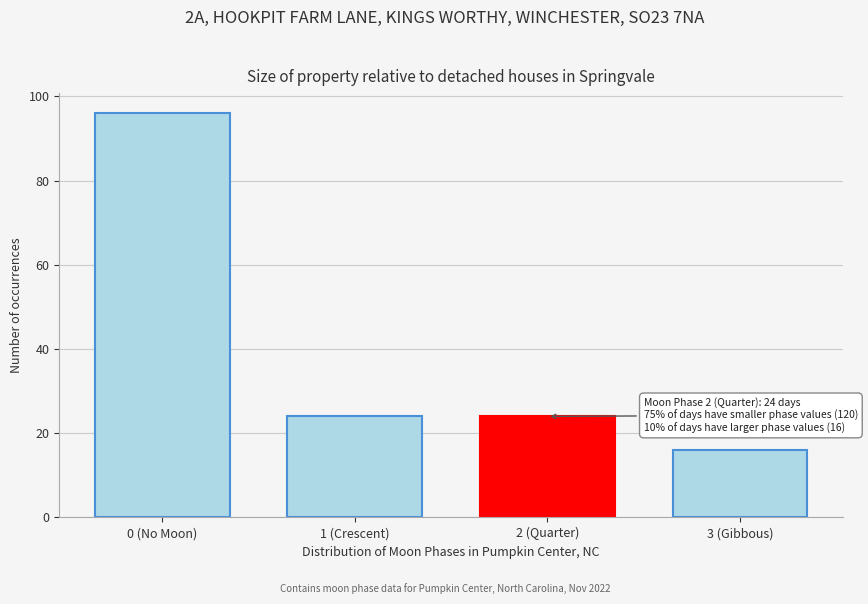

Reading right to left, what are all the values shown in this chart?

3 (Gibbous)=16	2 (Quarter)=24	1 (Crescent)=24	0 (No Moon)=96